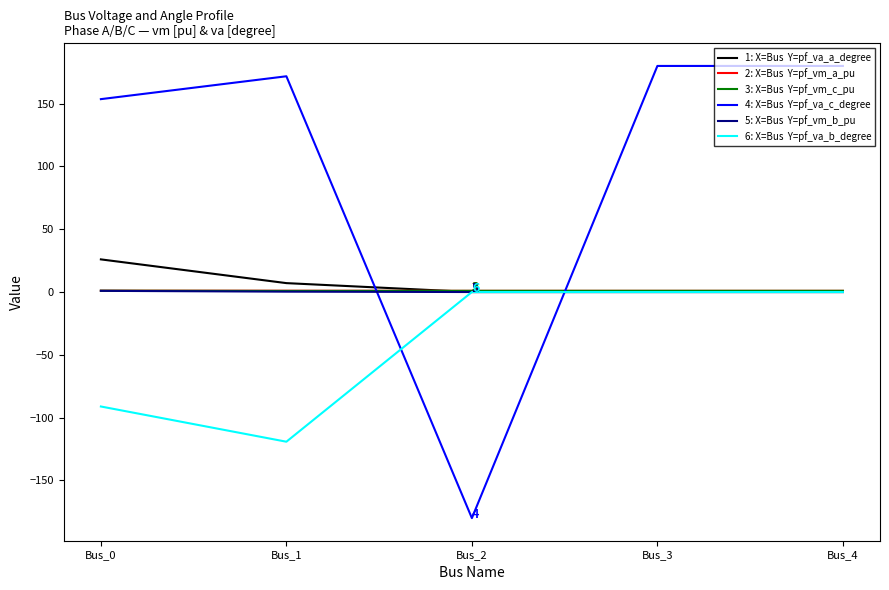

What is the minimum value shown in the chart?

-180.0